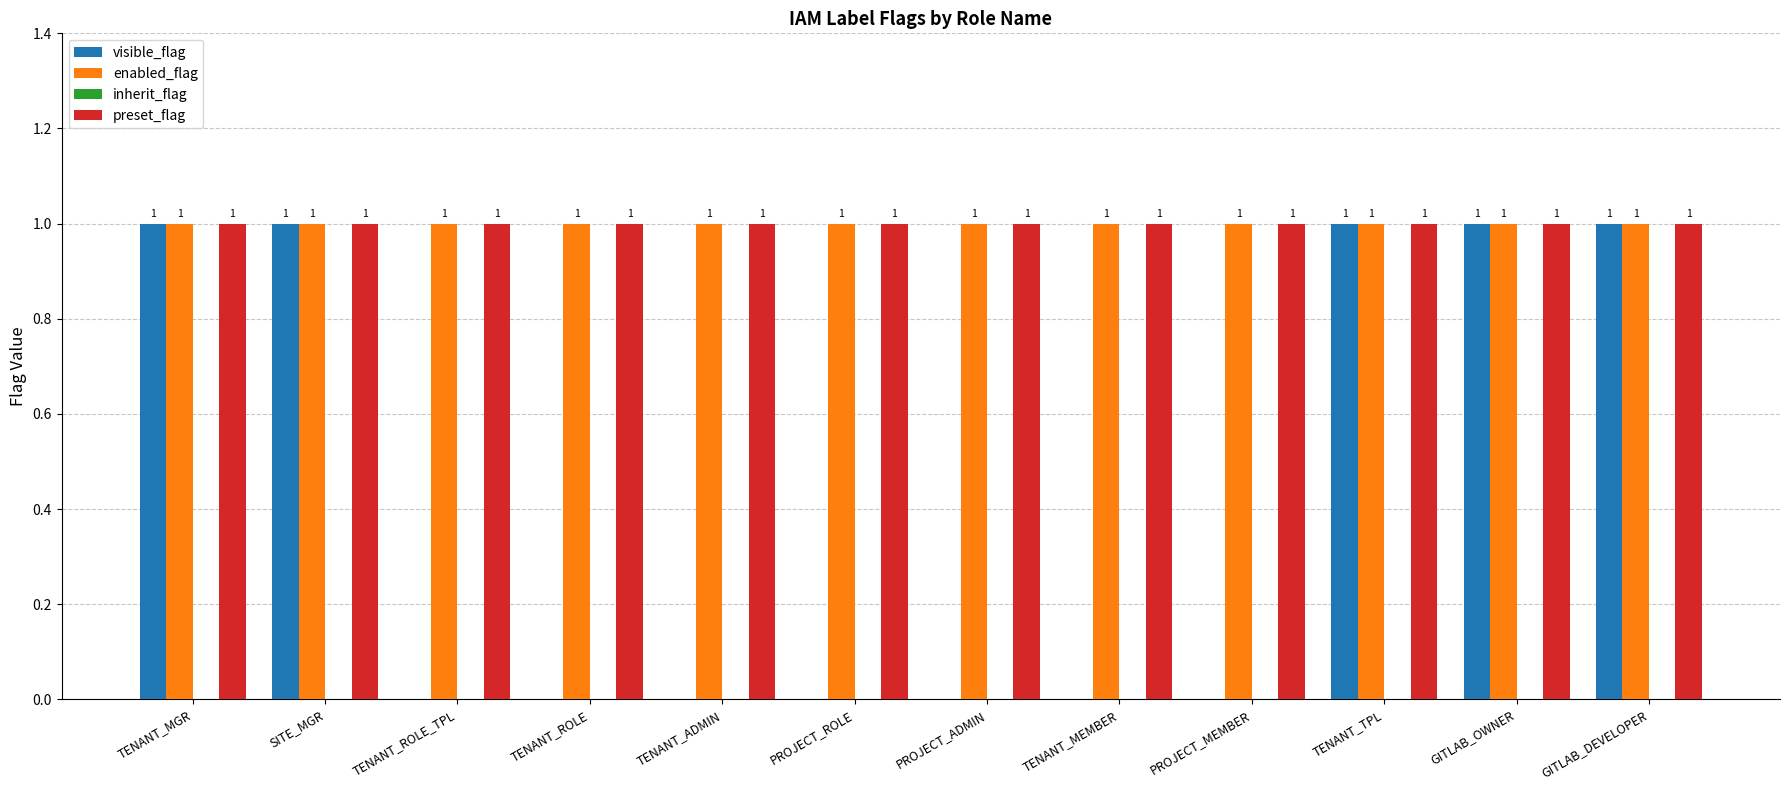

Is the value of visible_flag at TENANT_ADMIN greater than the value of preset_flag at TENANT_MGR?

No